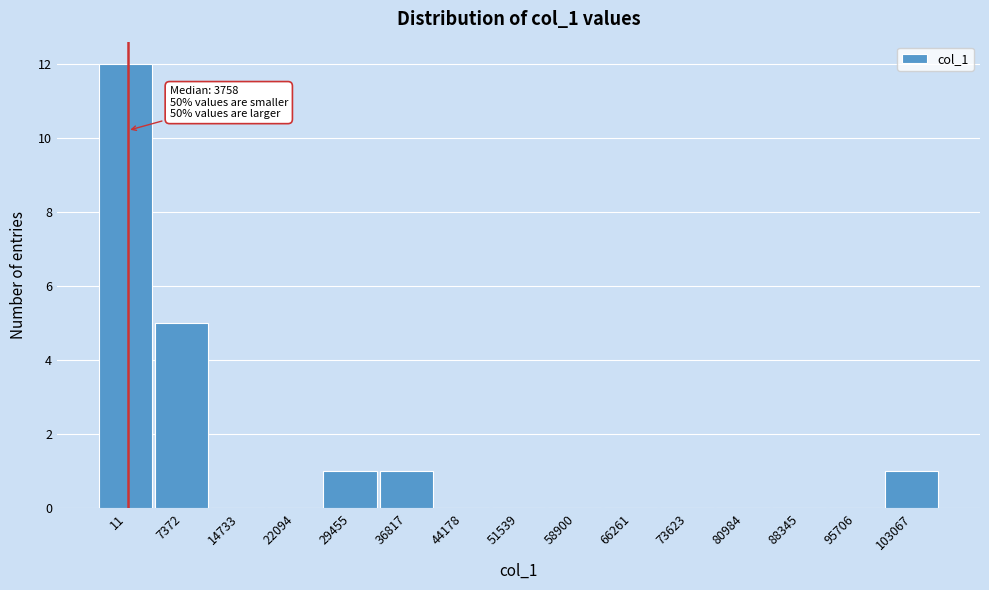

Reading left to right, extract all data points from this chart.

11=12	7372=5	14733=0	22094=0	29455=1	36817=1	44178=0	51539=0	58900=0	66261=0	73623=0	80984=0	88345=0	95706=0	103067=1